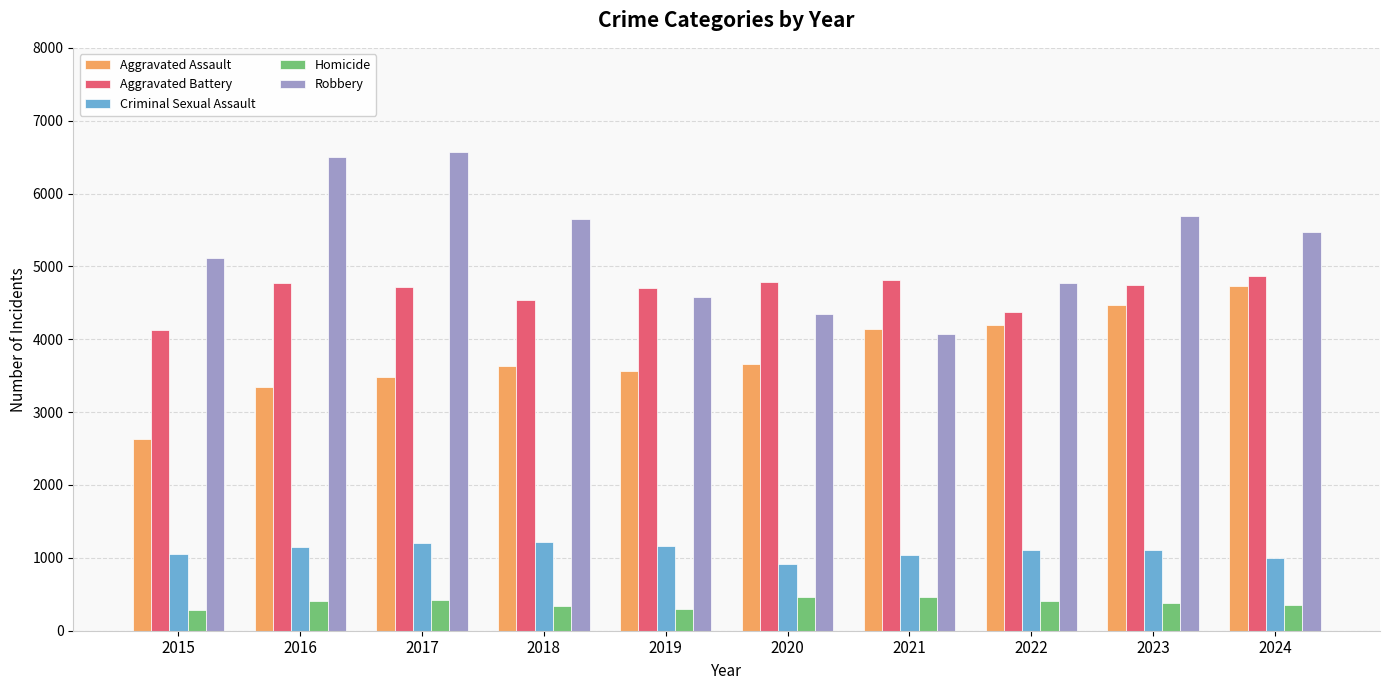

Count the number of data series in this chart.

5